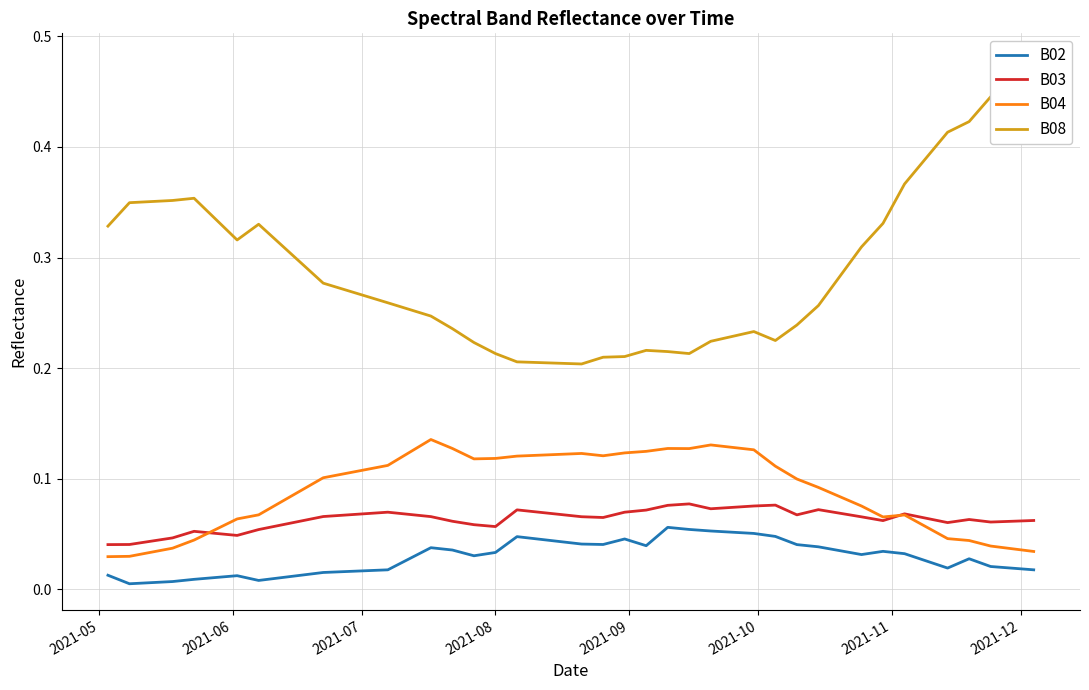

True or false: B02 and B04 cross at least once.

False